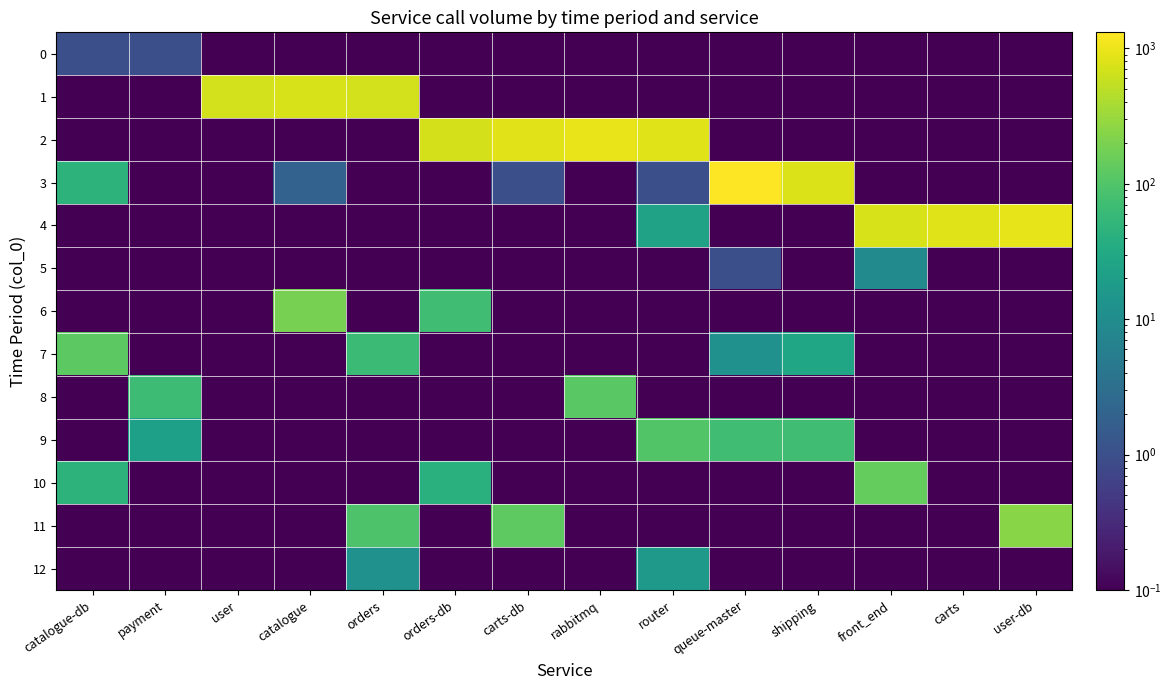

What is the spread (max minus min) of values at catalogue-db?

118.9